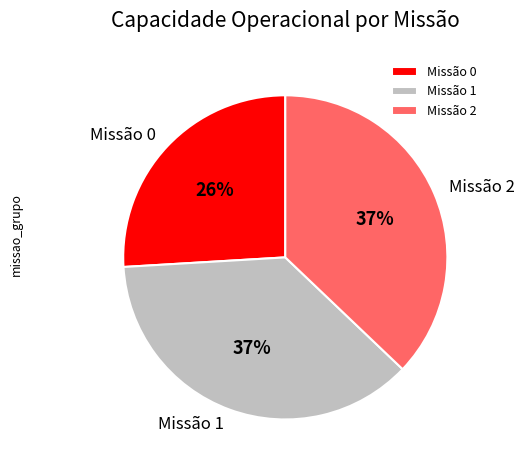

Combined, do Missão 2 and Missão 1 account for over 50%?

Yes